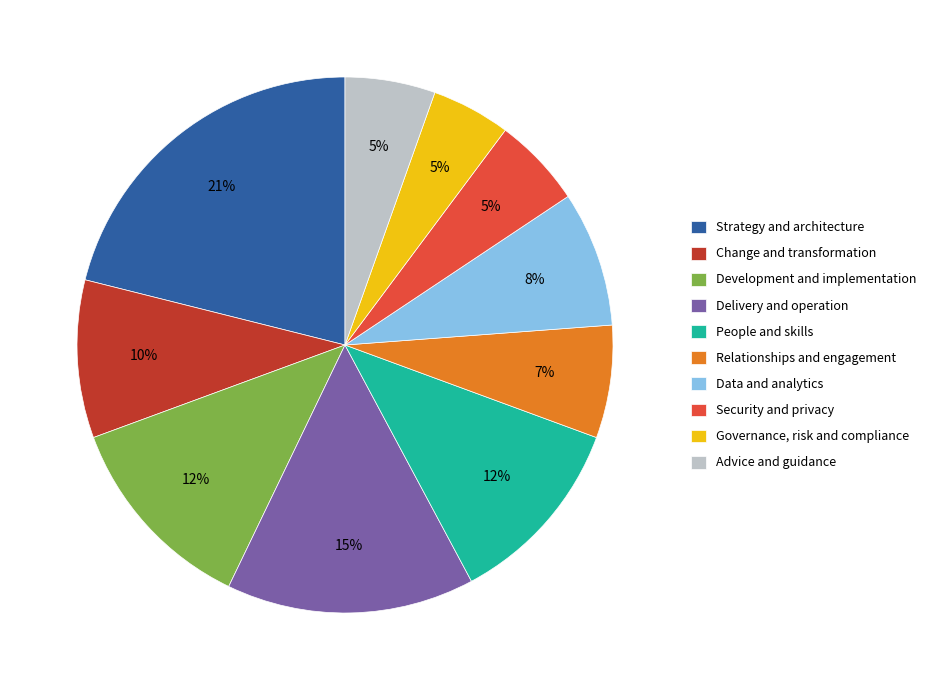

The Development and implementation slice represents 12% of the pie. True or false?

True